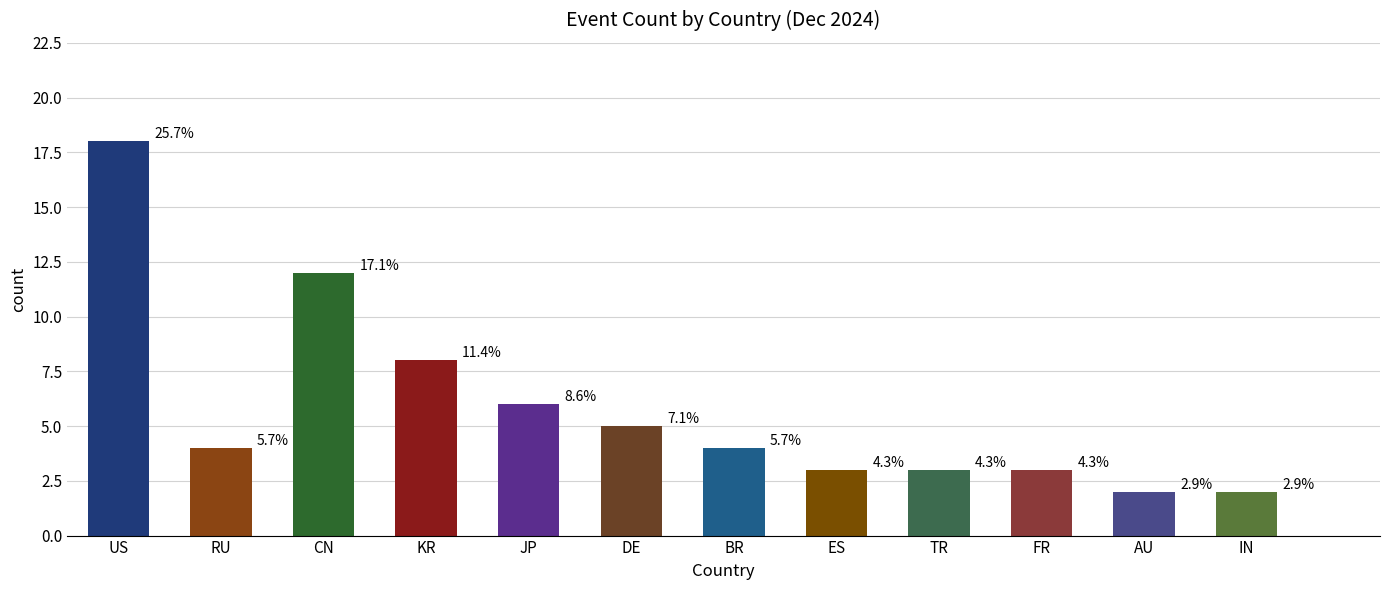

Are the bars horizontal?

No